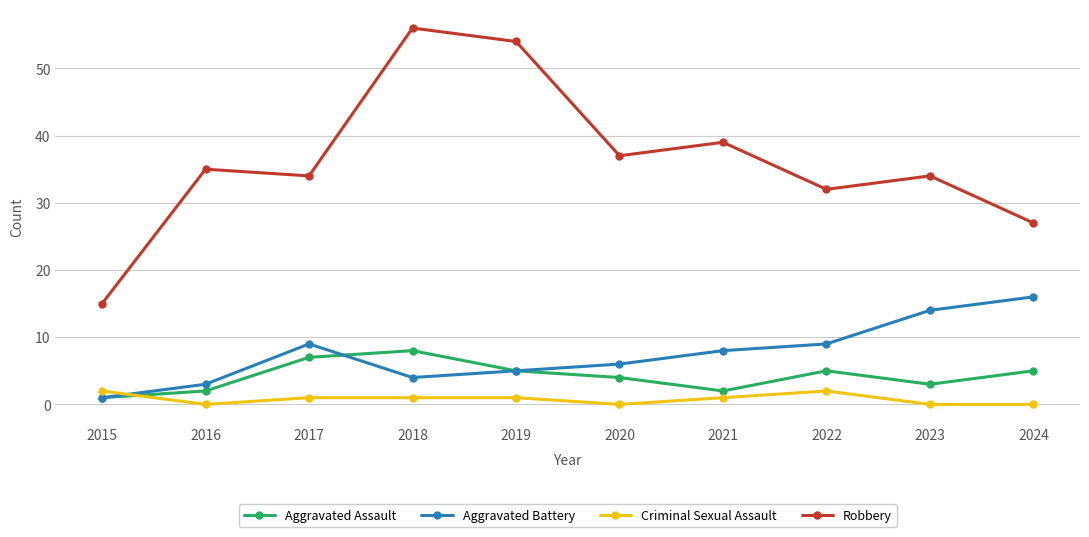

What is the difference between the Aggravated Assault values at 2021 and 2020?

2